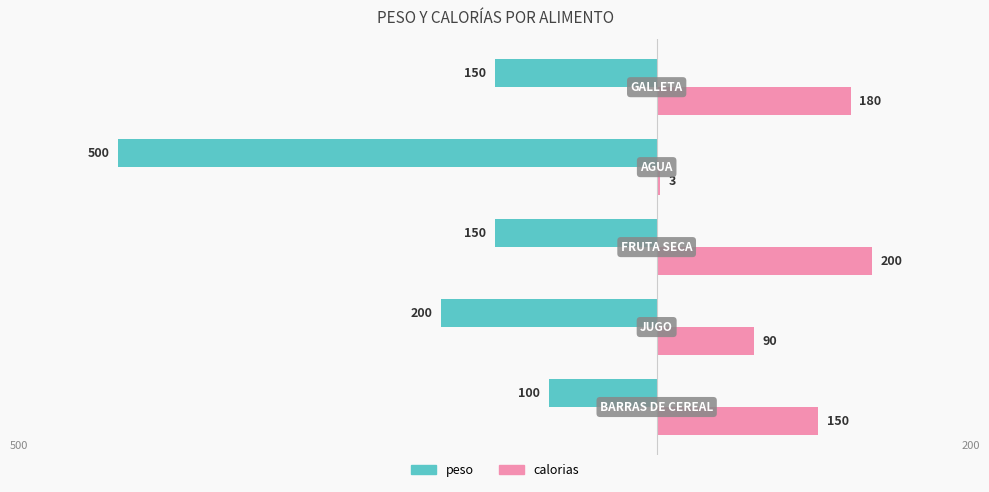

Which series has the largest range (max minus min)?

peso